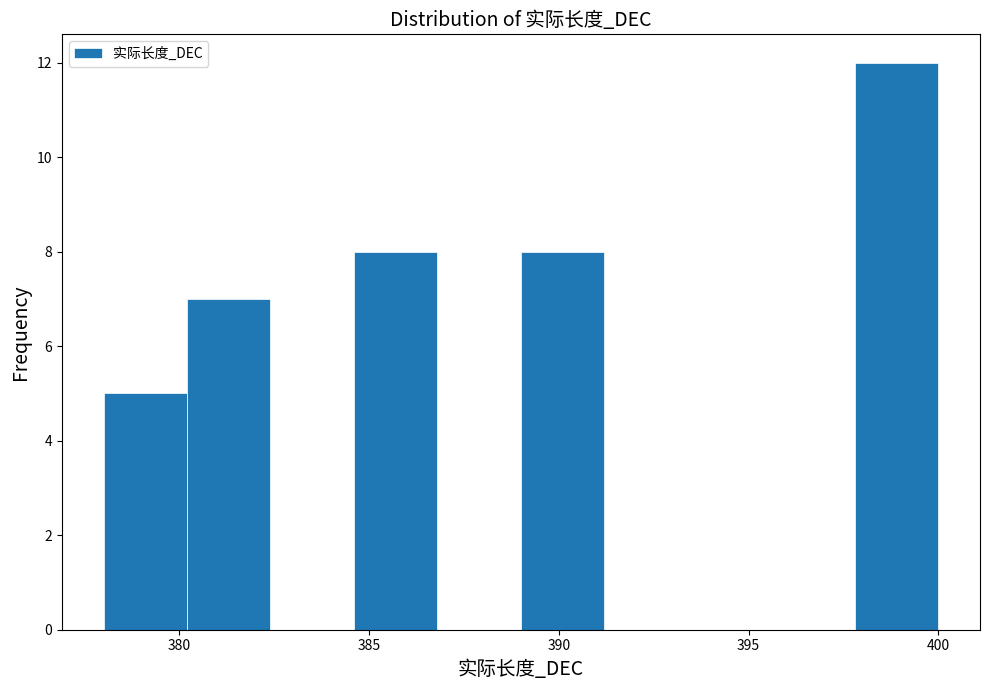

Which range on the x-axis has the tallest bar?

397.8 to 400.0